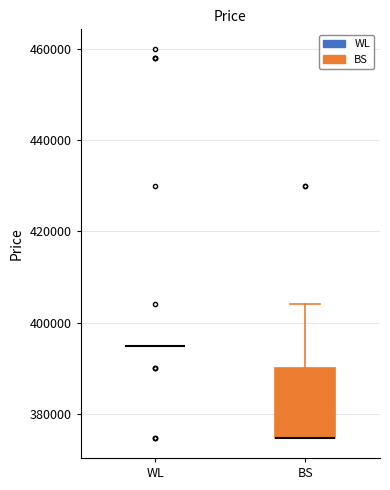

Reading left to right, transcribe this box plot: for each box, give where its median line is, the range the box spans, and where its two whiskers end, as read against the y-axis. The values are not printed on the chart, so give them approximately, as read against the axis.

WL: box collapsed to a line at 396000, whiskers 396000 to 396000
BS: median 374000 (drawn on the box's lower edge), box 374000 to 390000, whiskers 374000 to 404000